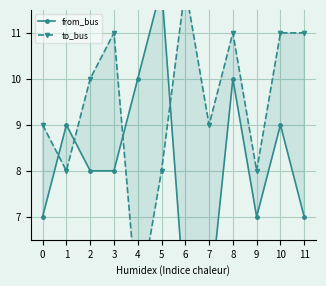

After their last crossing, which series has the higher values: to_bus or from_bus?

to_bus